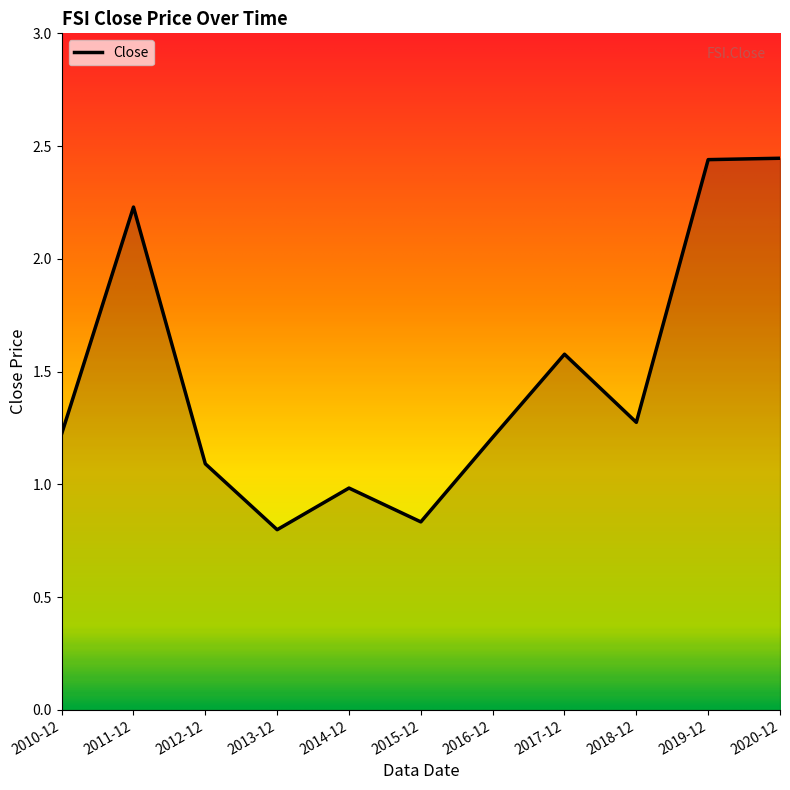

How many values are below 1?

3